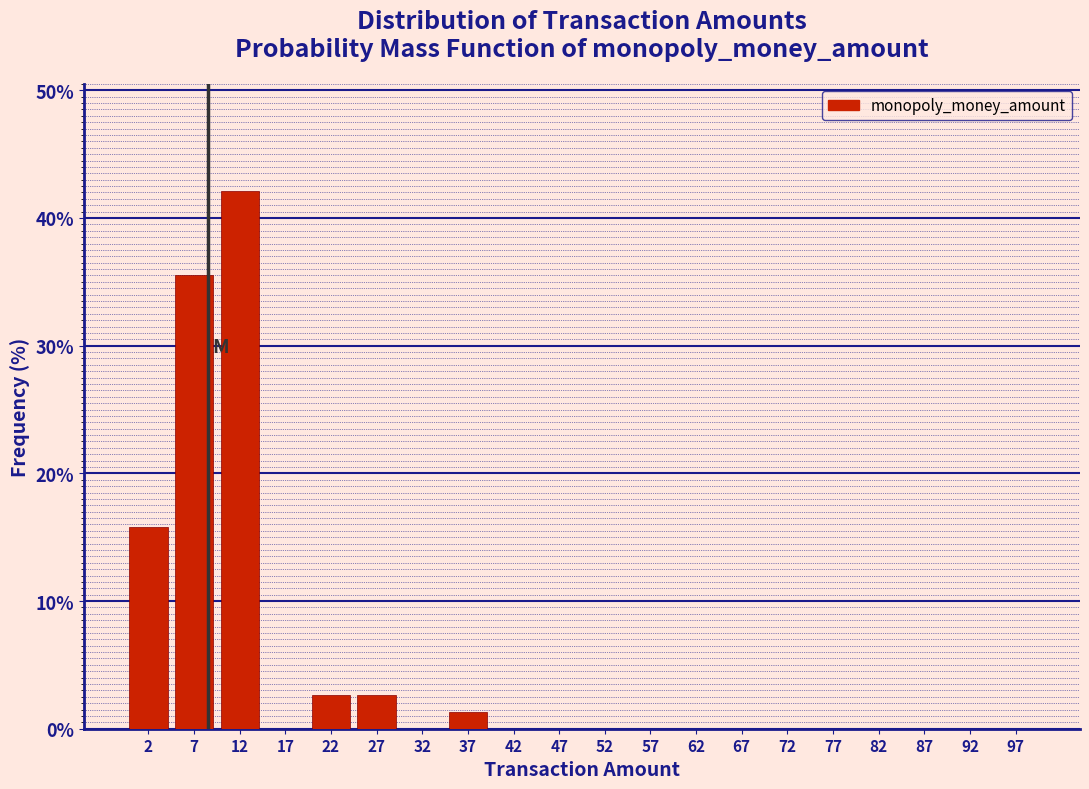

Reading left to right, transcribe this chart: for each bar, give the range it covers on the x-axis and its height. The values are not printed on the chart, so give them approximately, as read against the axis.

0 to 5: 16
5 to 10: 36
10 to 15: 42
15 to 20: 0
20 to 25: 3
25 to 30: 3
30 to 35: 0
35 to 40: 1
40 to 45: 0
45 to 50: 0
50 to 55: 0
55 to 60: 0
60 to 65: 0
65 to 70: 0
70 to 75: 0
75 to 80: 0
80 to 85: 0
85 to 90: 0
90 to 95: 0
95 to 100: 0